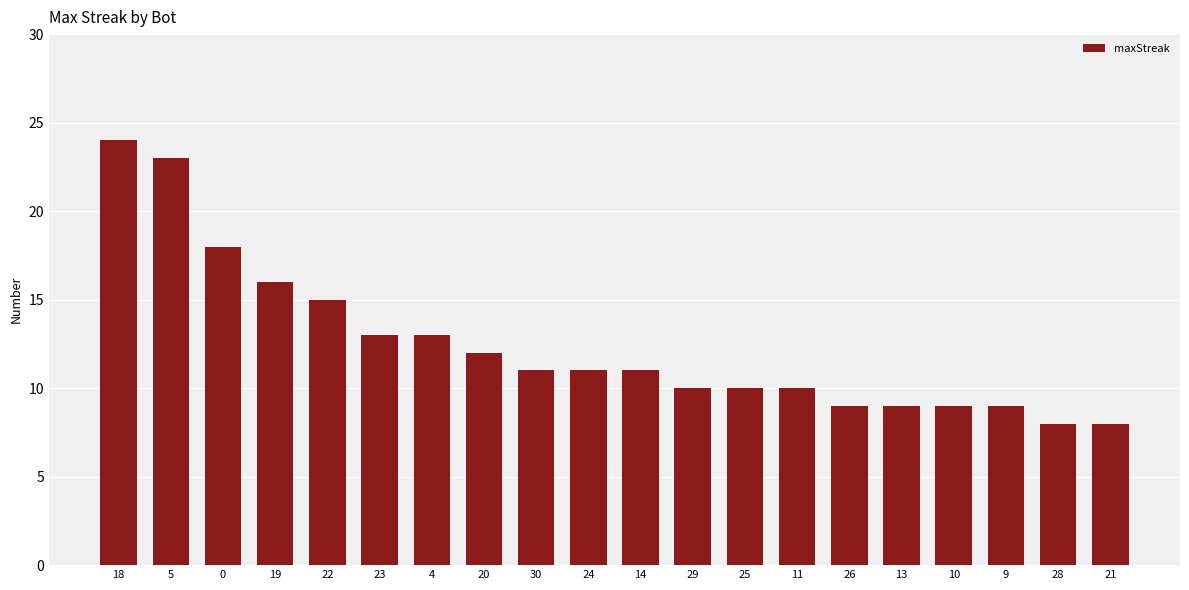

At which label does the data first exceed 11?

18